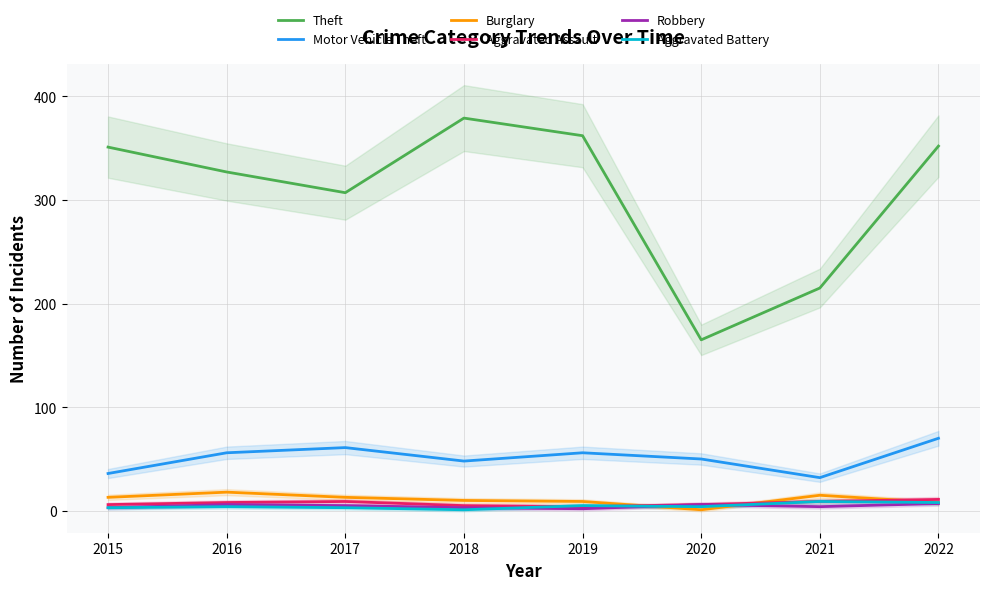

Where do Aggravated Battery and Burglary first cross each other?

2019 and 2020